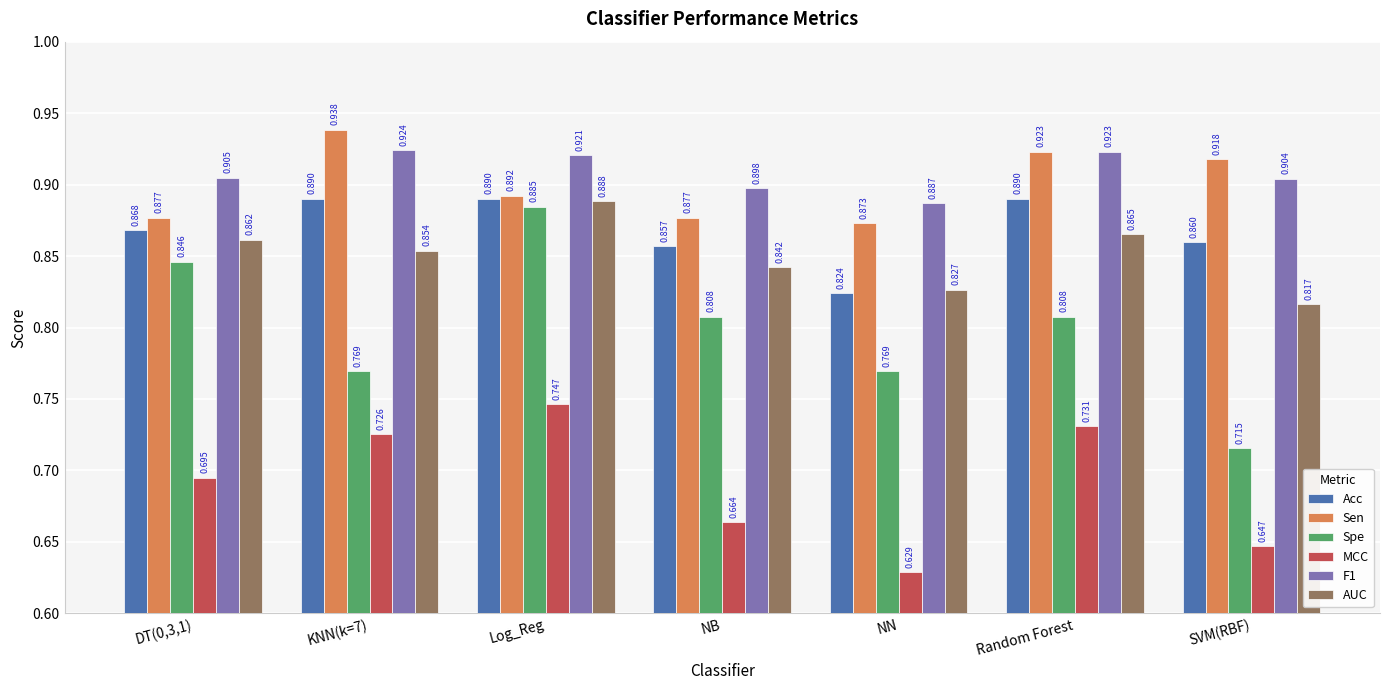

At which label is Acc closest to 0?

NN